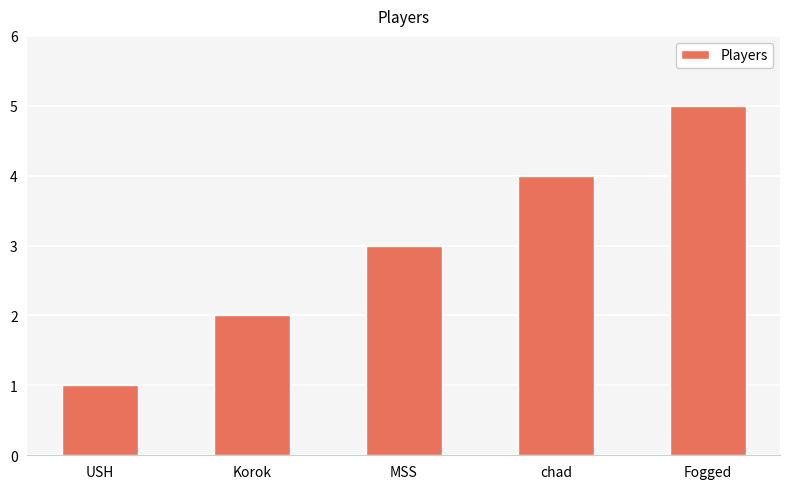

Rank the categories by value from lowest to highest.

USH, Korok, MSS, chad, Fogged